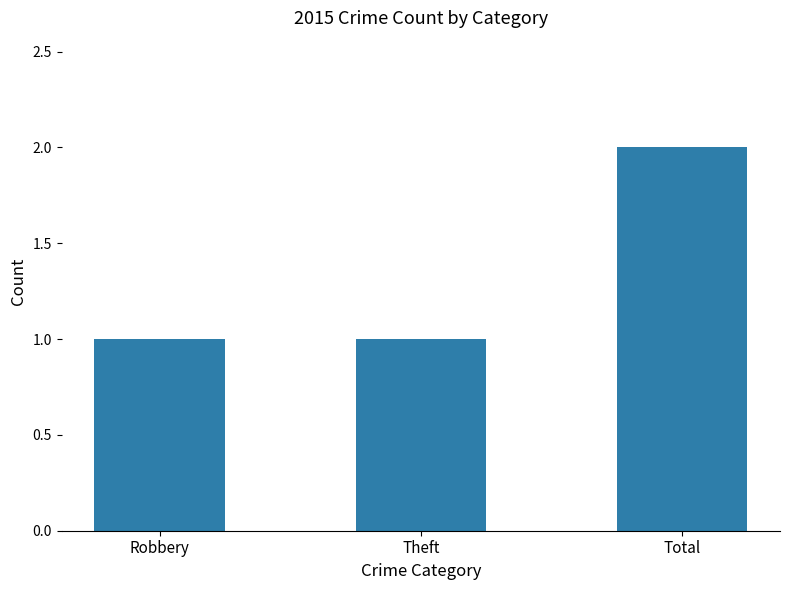

What is the maximum value shown in the chart?

2